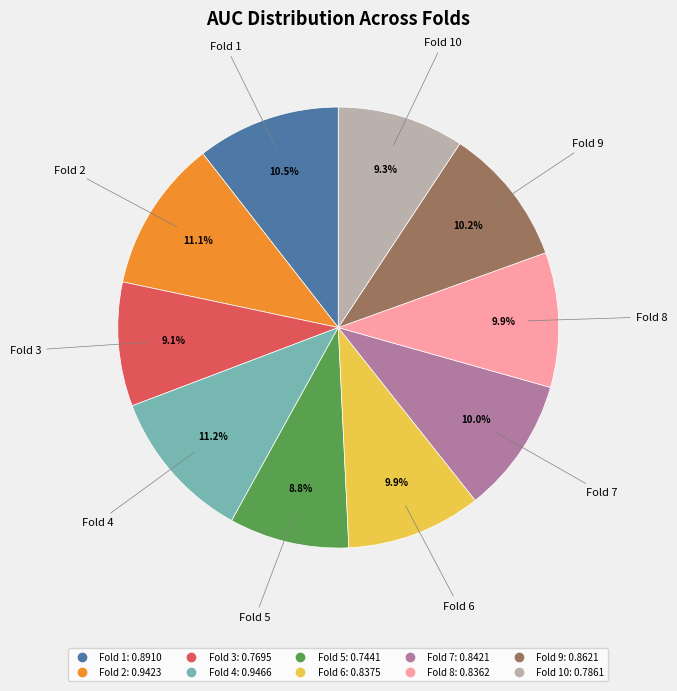

Is there any slice that represents more than half of the pie?

No